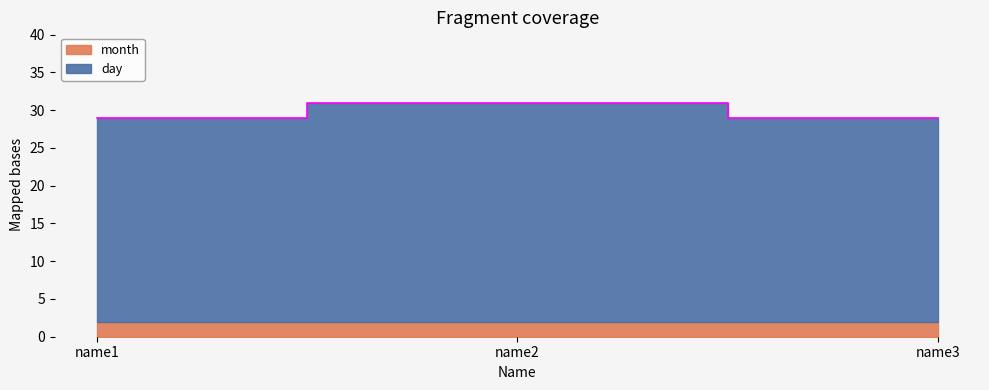

What is the value of the 2nd point from the left?

31